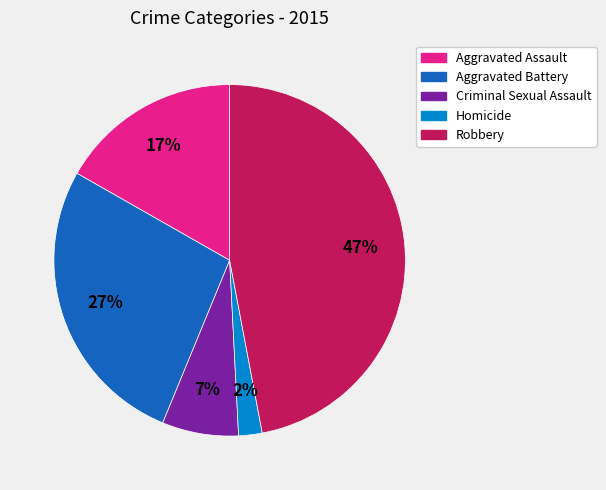

Combined, do Robbery and Criminal Sexual Assault account for over 50%?

Yes